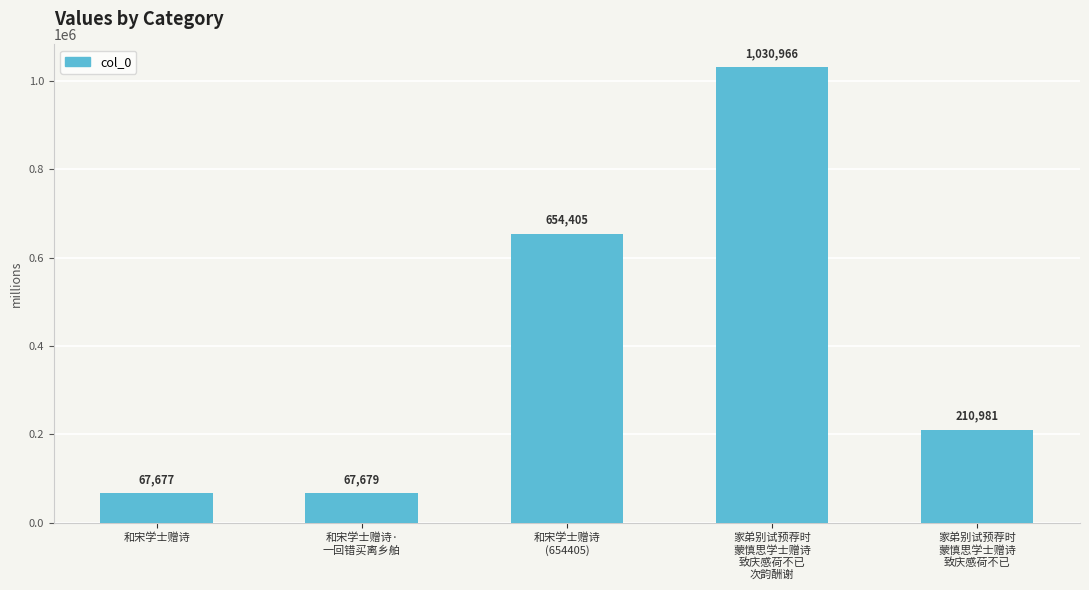

What position from the left is 和宋学士赠诗?

1